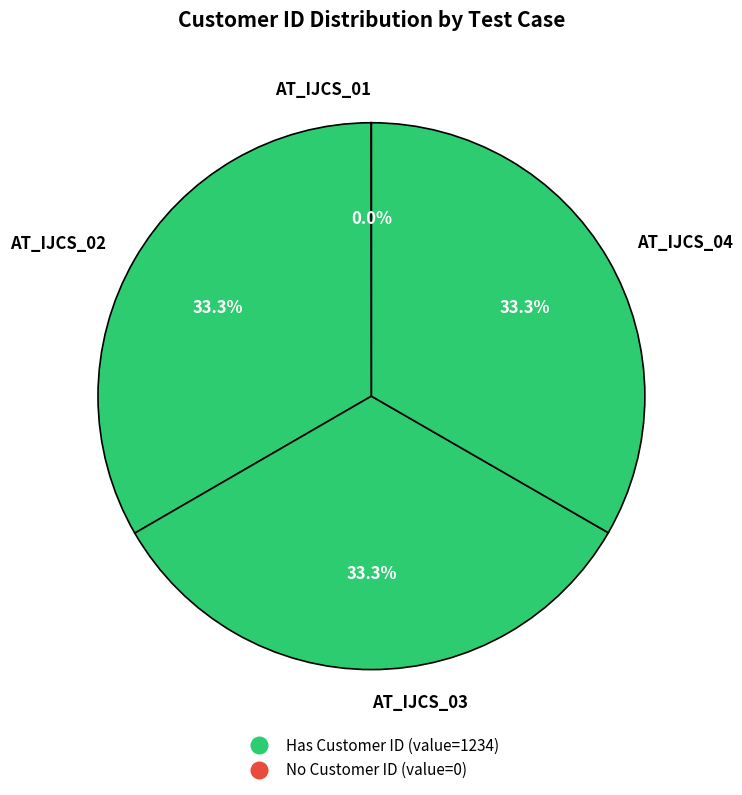

Approximately how many times larger is the value at AT_IJCS_03 compared to AT_IJCS_04?

1.0